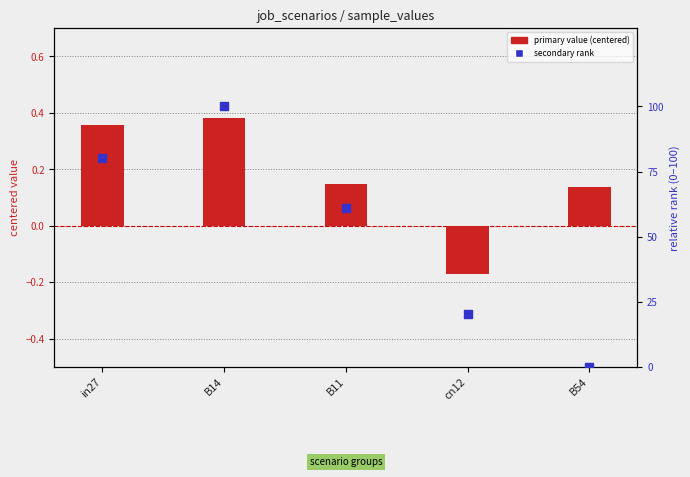

Which series has the largest total across all categories?

secondary rank